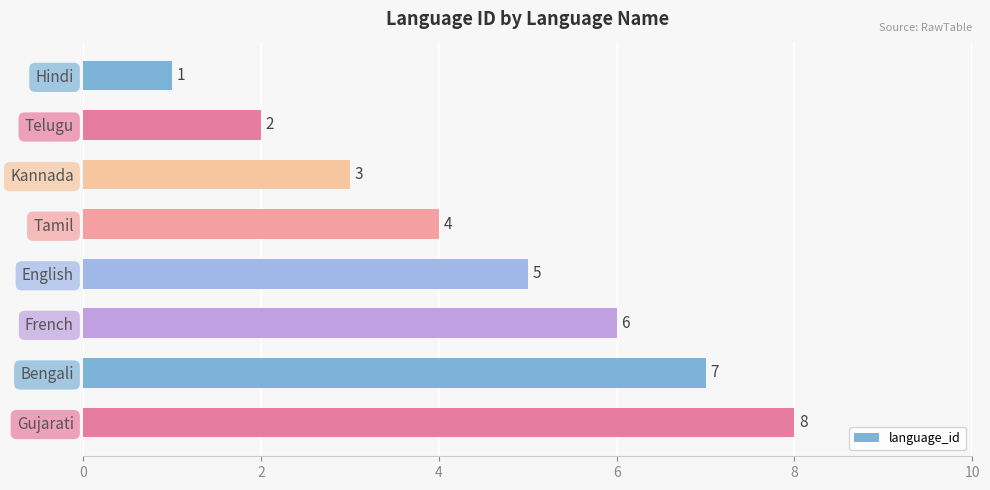

What is the sum of all values?

36